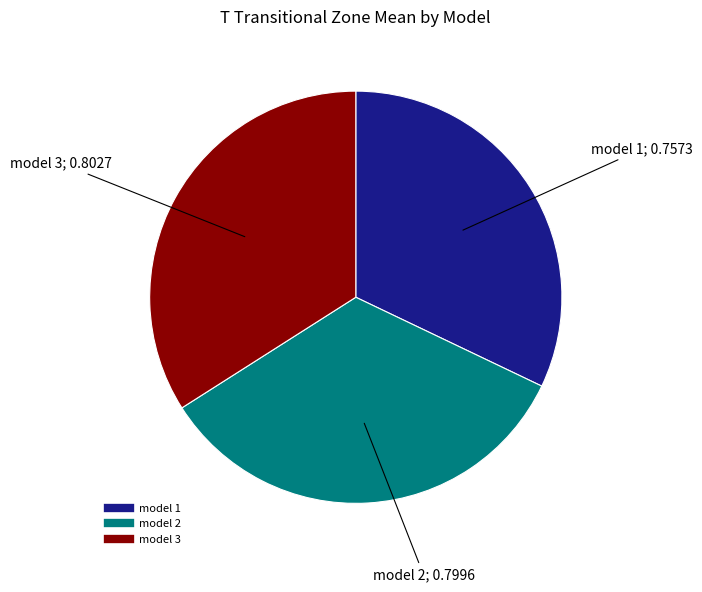

Between model 3 and model 1, which is larger?

model 3